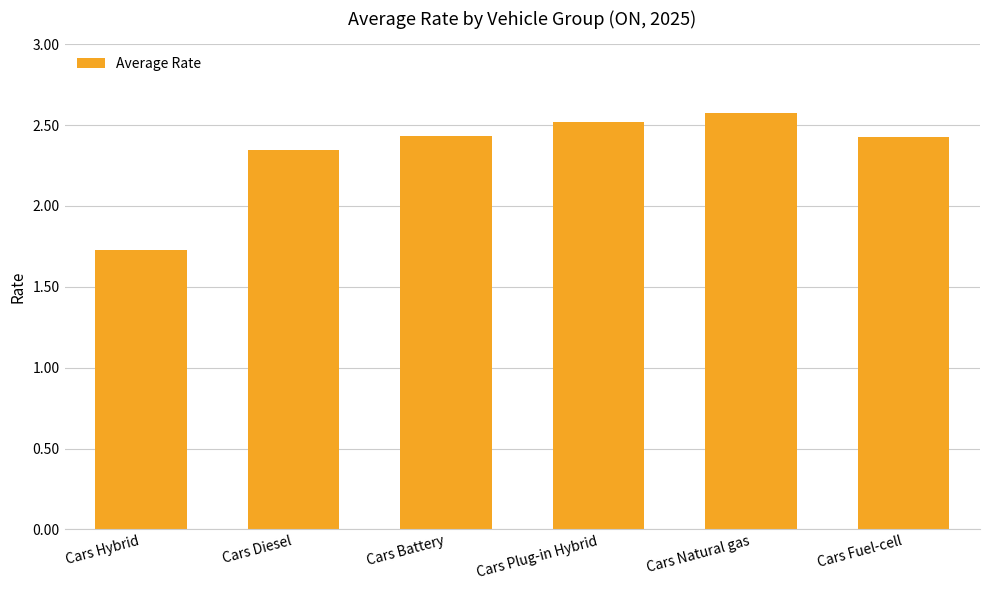

How many series are shown in this chart?

1